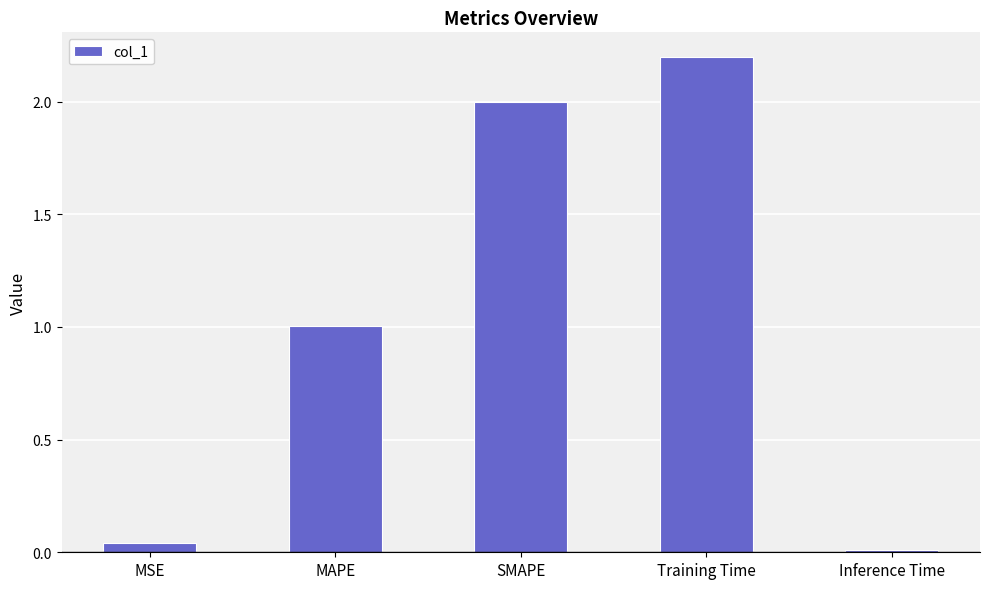

What is the sum of all values?

5.3